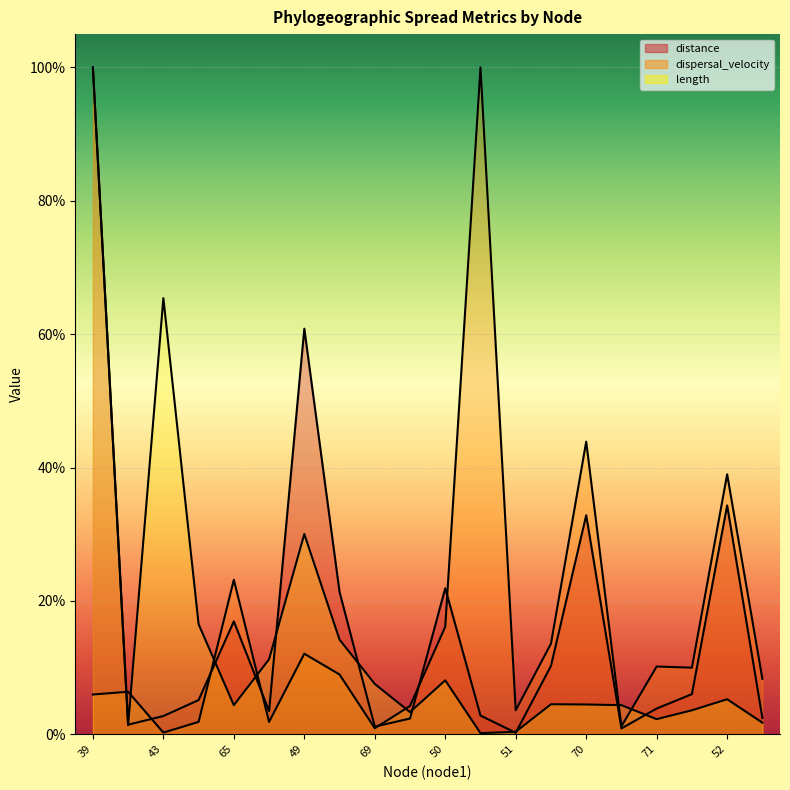

Which category has the lowest value across all series?

51